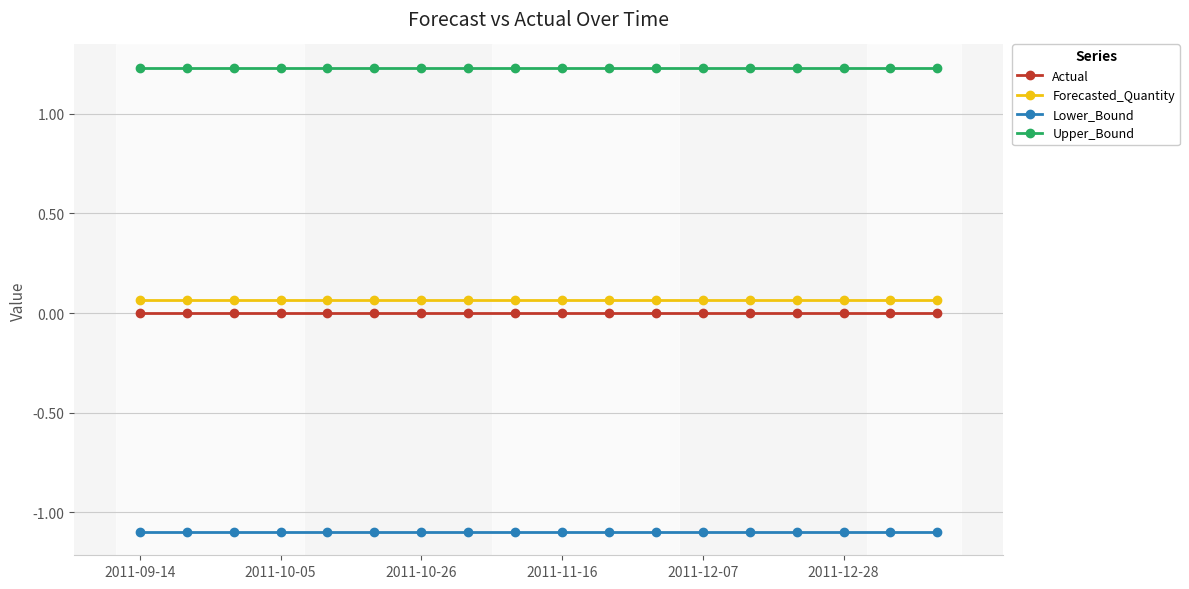

True or false: Forecasted_Quantity and Lower_Bound cross at least once.

False